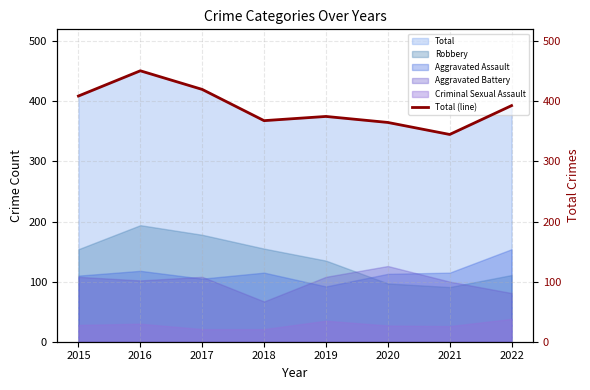

How many interior local valleys (lower than both neighbors) does the data have?

2